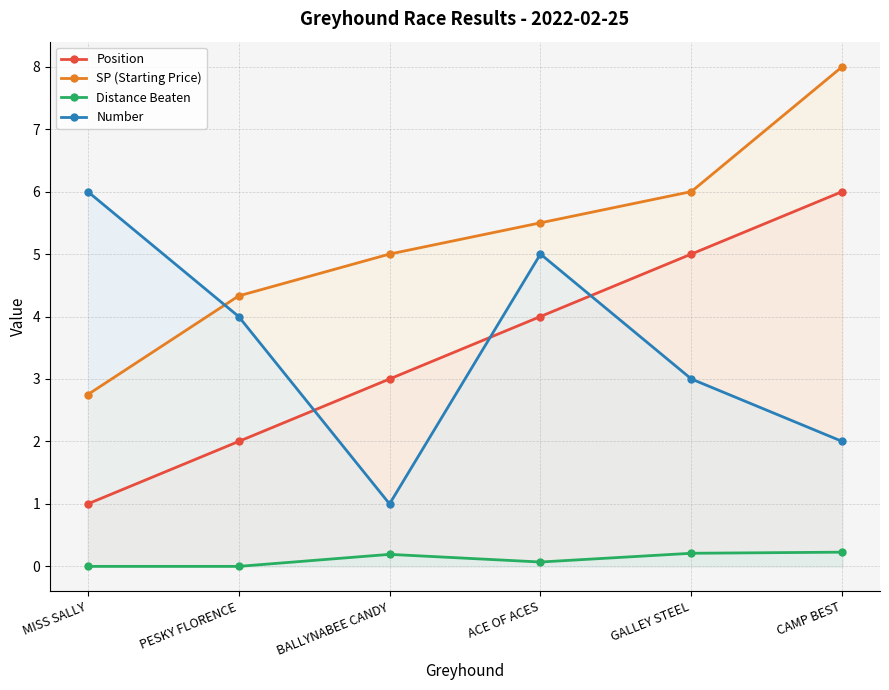

True or false: SP (Starting Price) has a value of 1.1 at MISS SALLY.

False